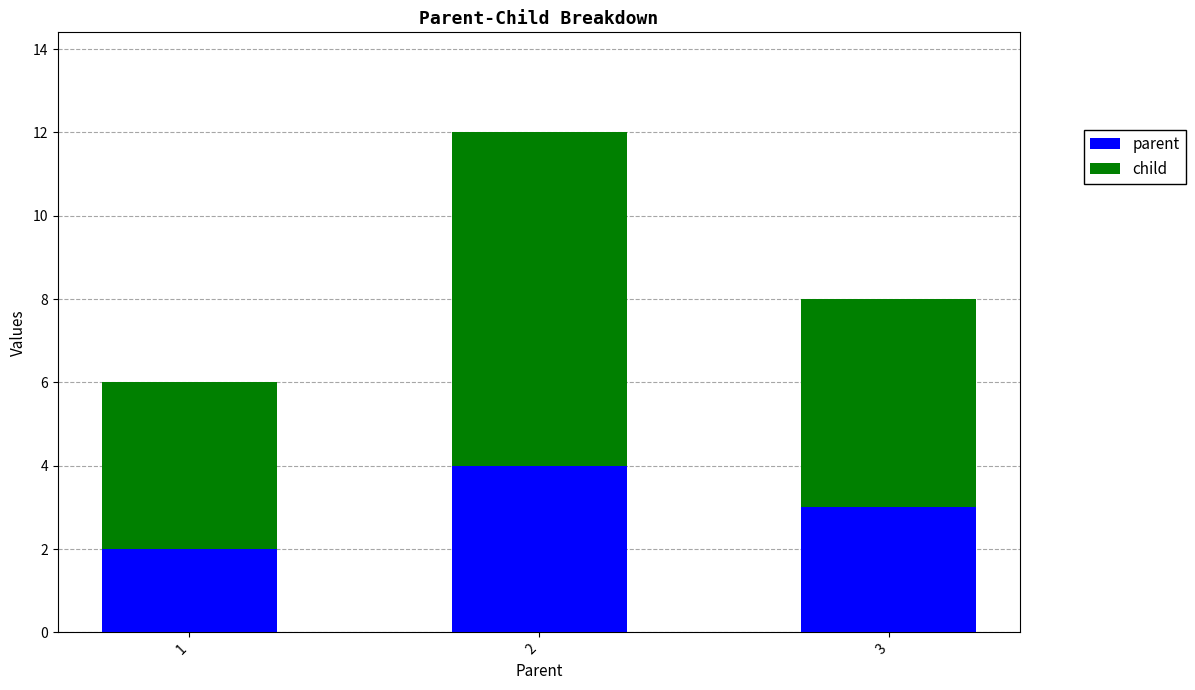

Reading right to left, transcribe the values for parent.

3	4	2